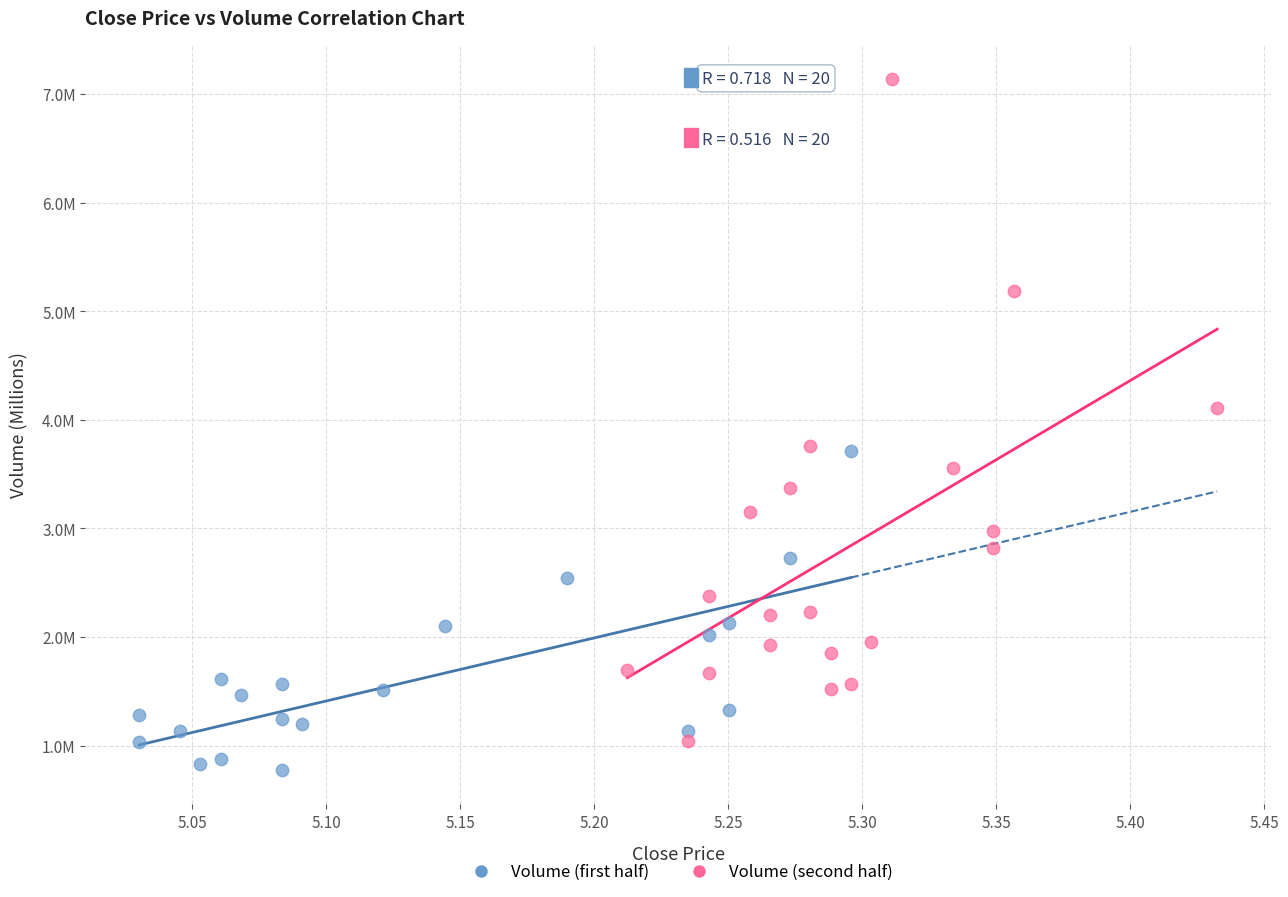

Which series has the largest Y range (max minus min)?

Volume (second half)